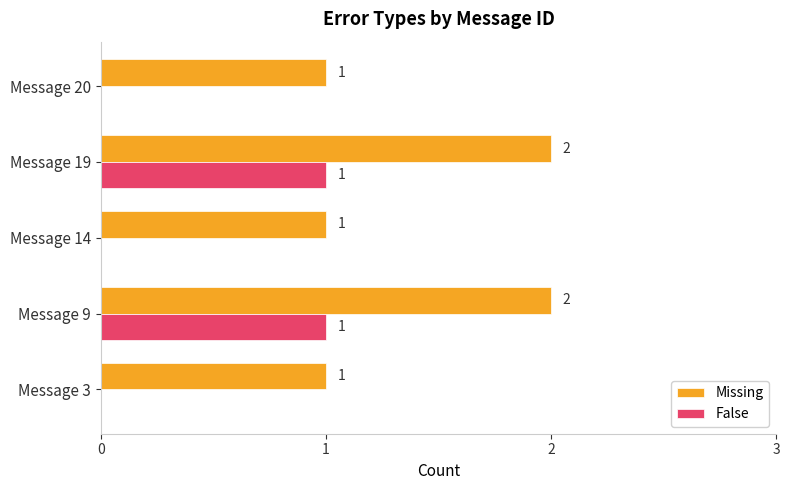

What is the total value across all series at Message 9?

3